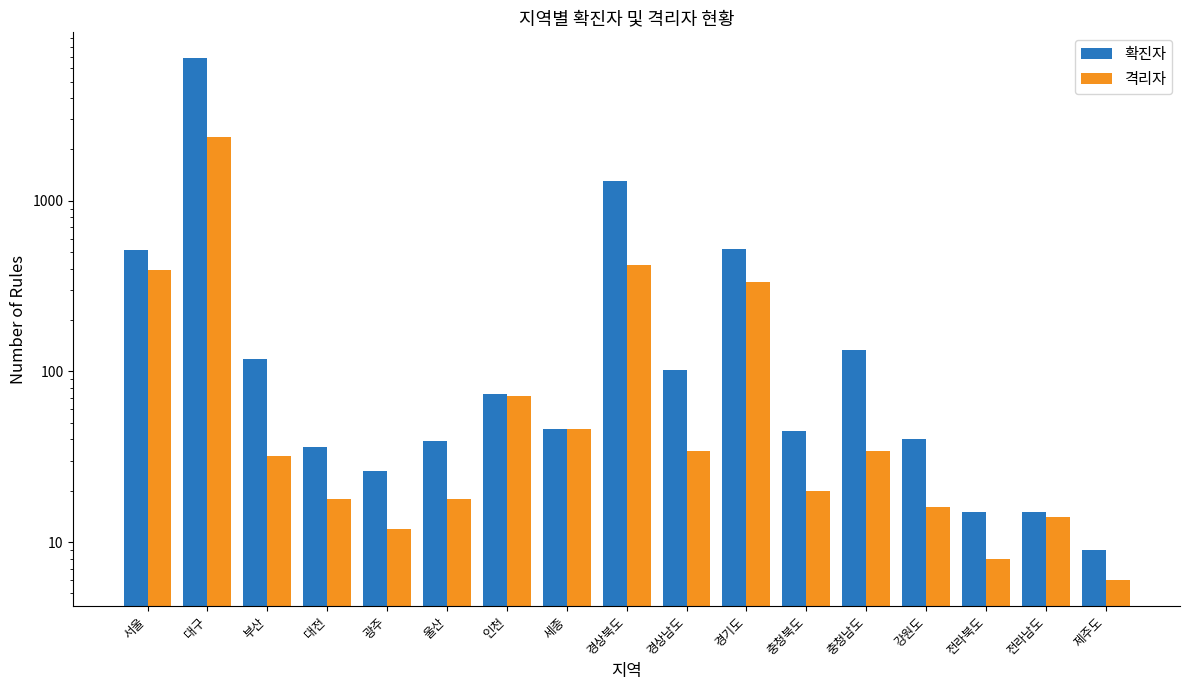

What is the difference between the second highest and second lowest values in the 격리자 series?

415